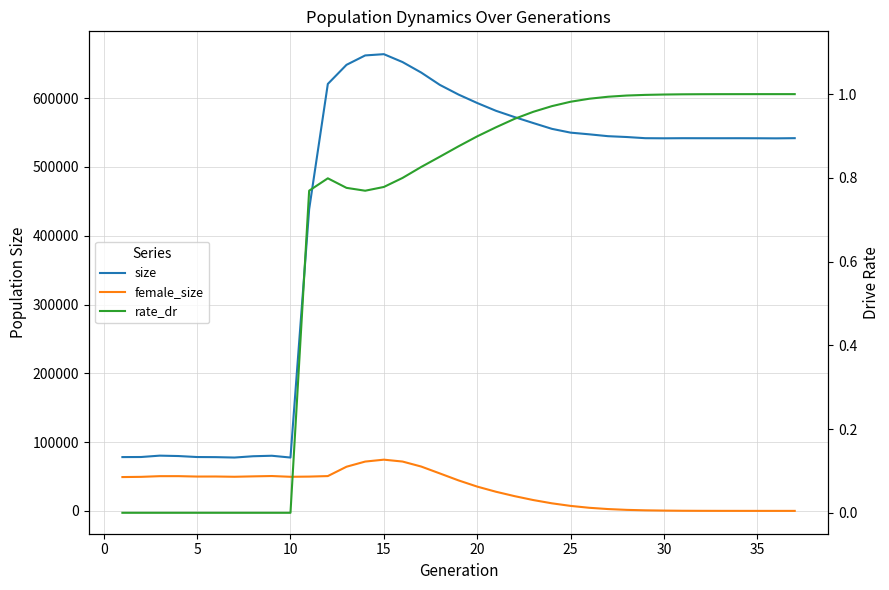

At how many categories does at least one series exceed 273514?

27